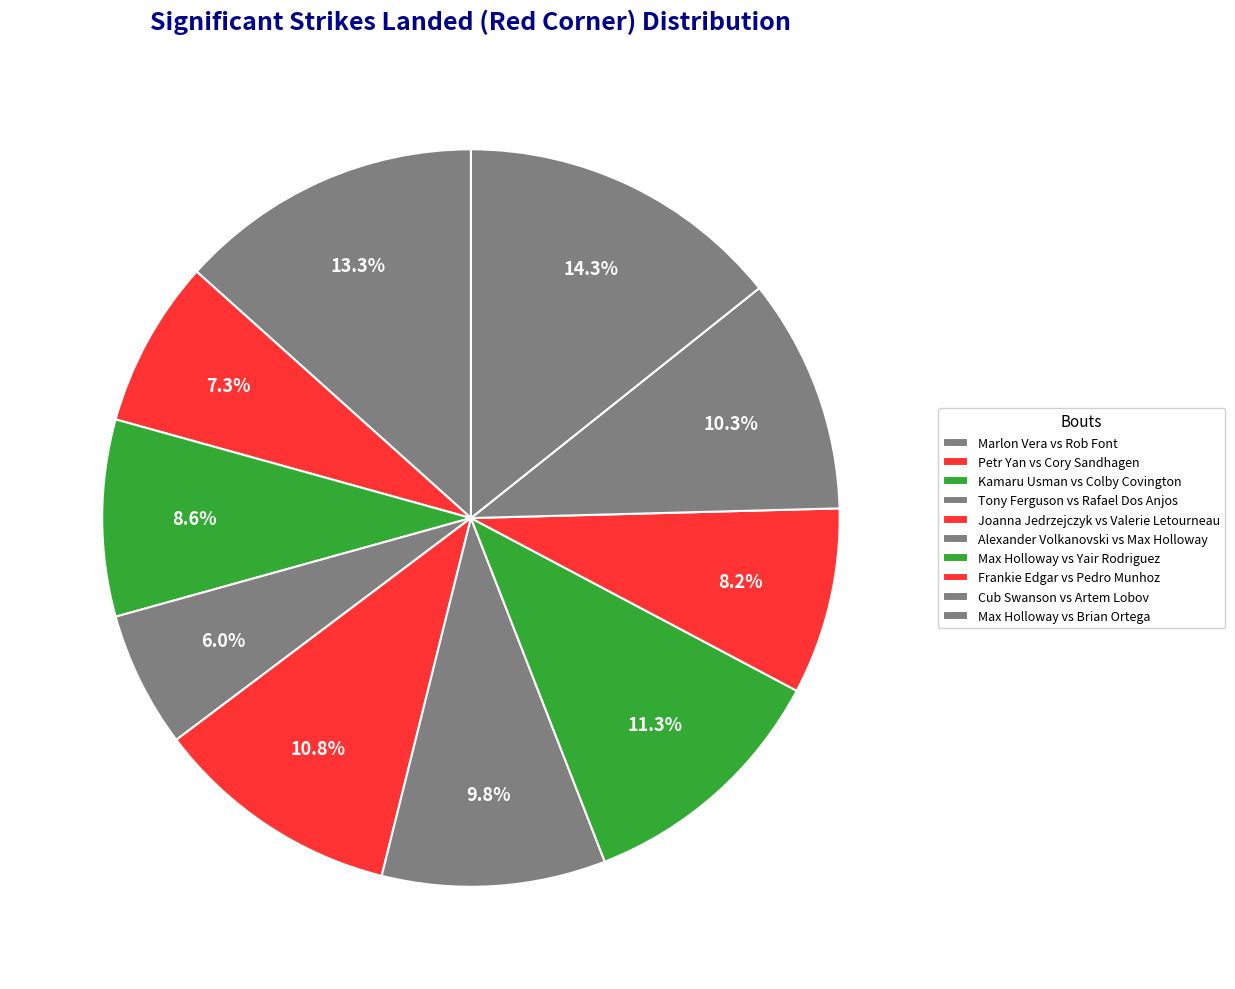

The Kamaru Usman vs Colby Covington slice represents 9% of the pie. True or false?

True